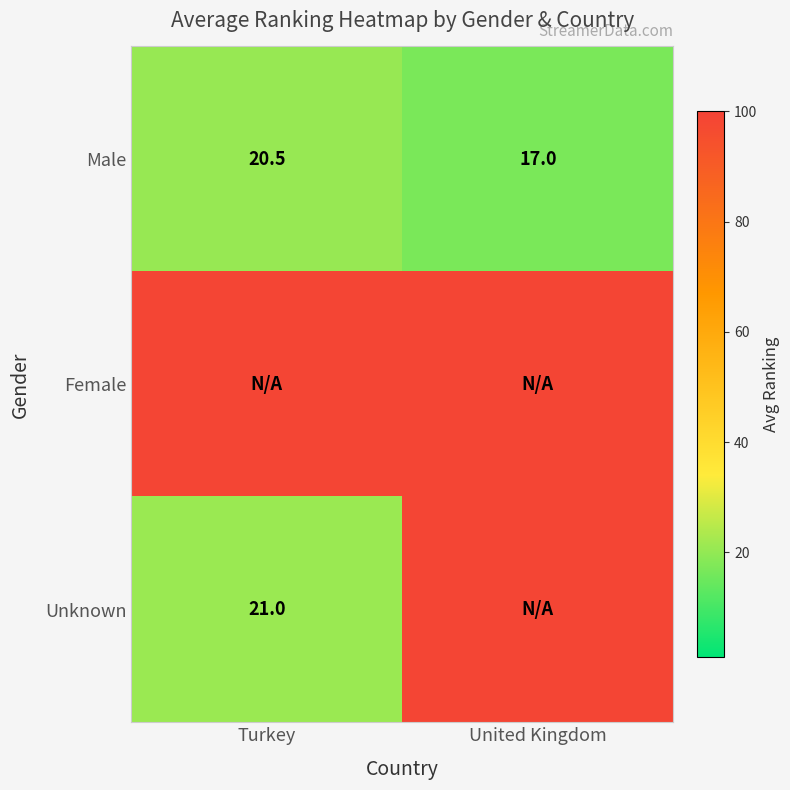

List the labels in order of Male value, largest first.

Turkey, United Kingdom